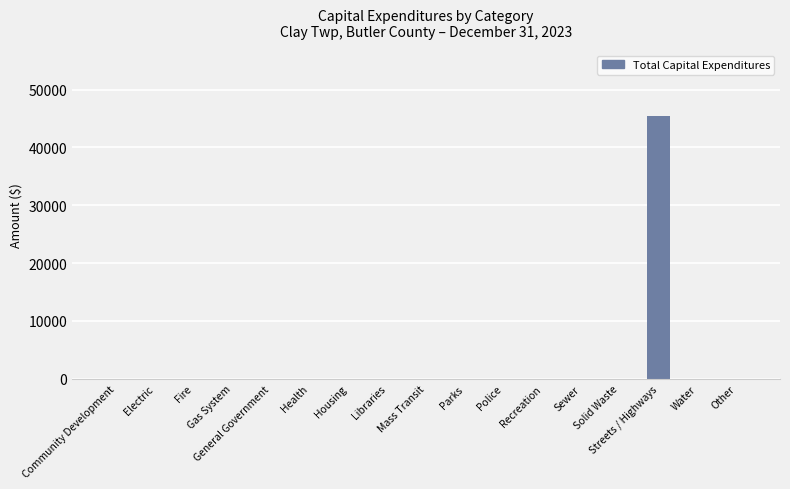

What is the maximum value shown in the chart?

45457